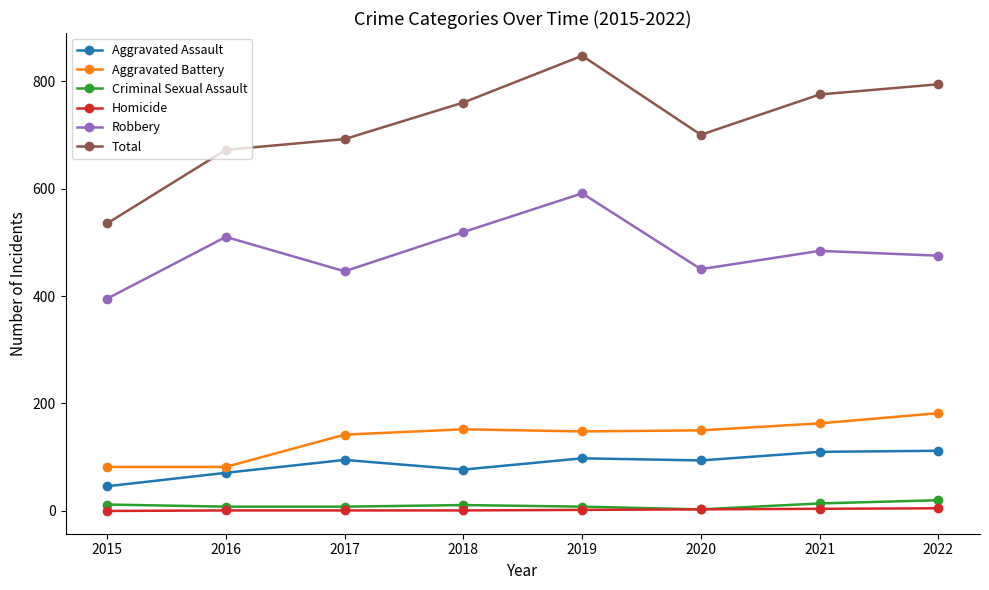

The Robbery series shows 519 at 2018. True or false?

True